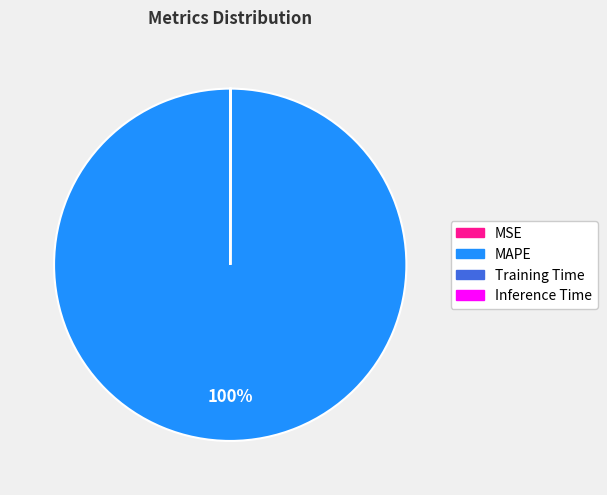

Is there any slice that represents more than half of the pie?

Yes